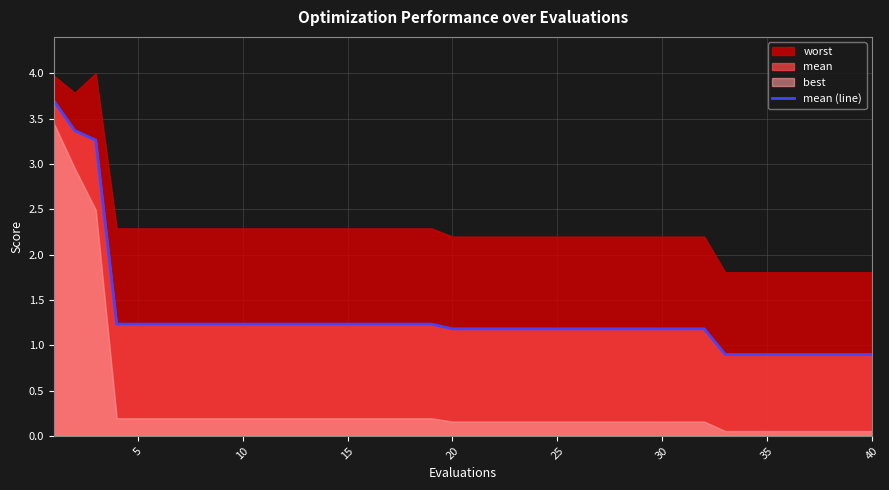

What is the approximate value at 31?

1.2